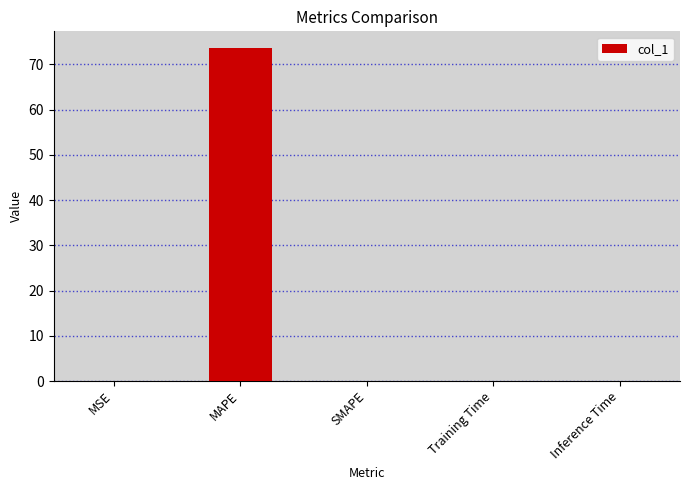

Is it true that the value at MAPE is 102.6?

False